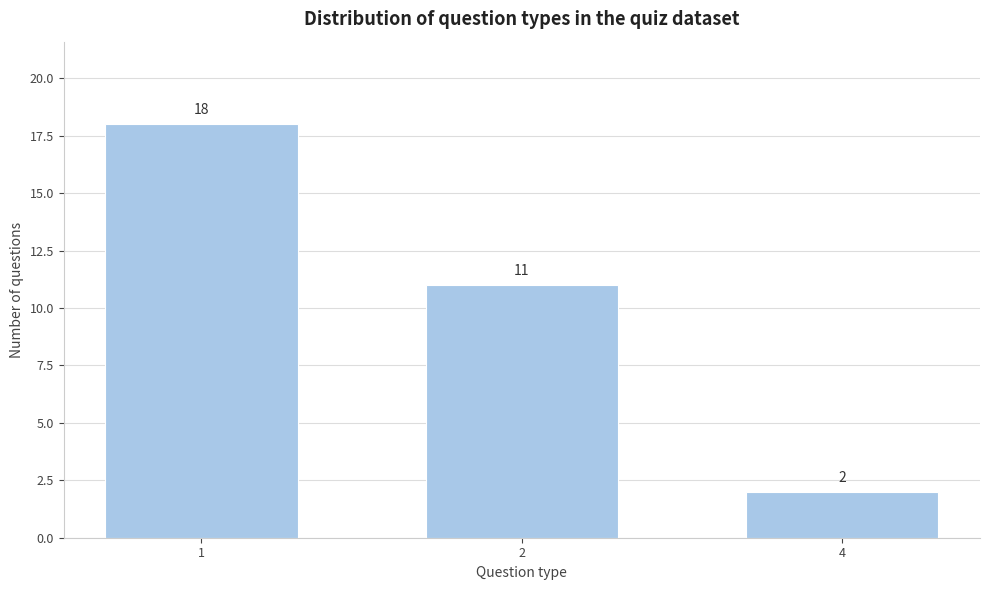

Reading left to right, transcribe all the data shown in this chart.

18	11	2